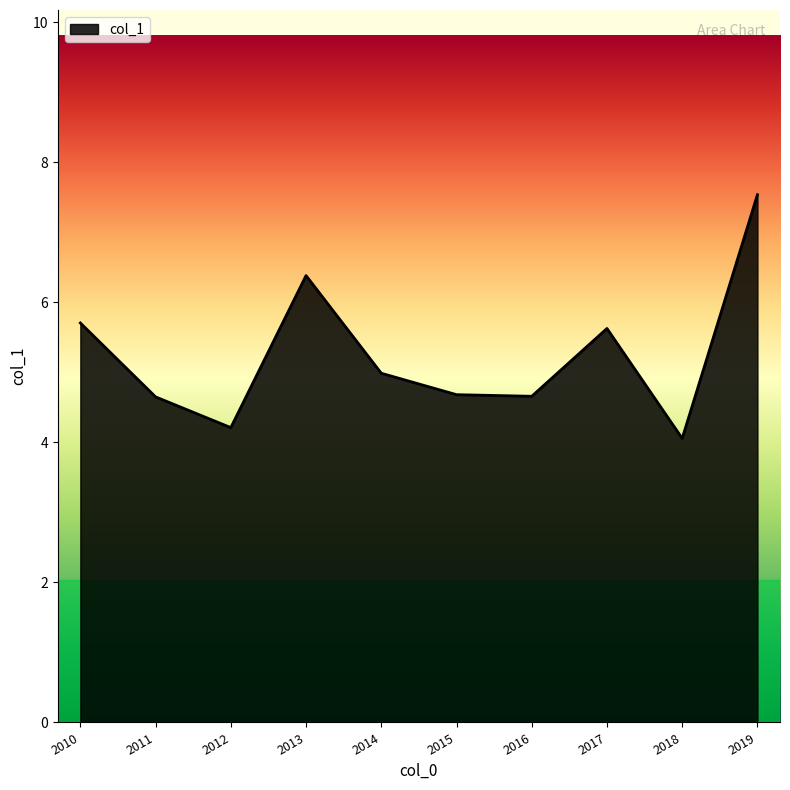

What is the greatest value displayed?

7.5